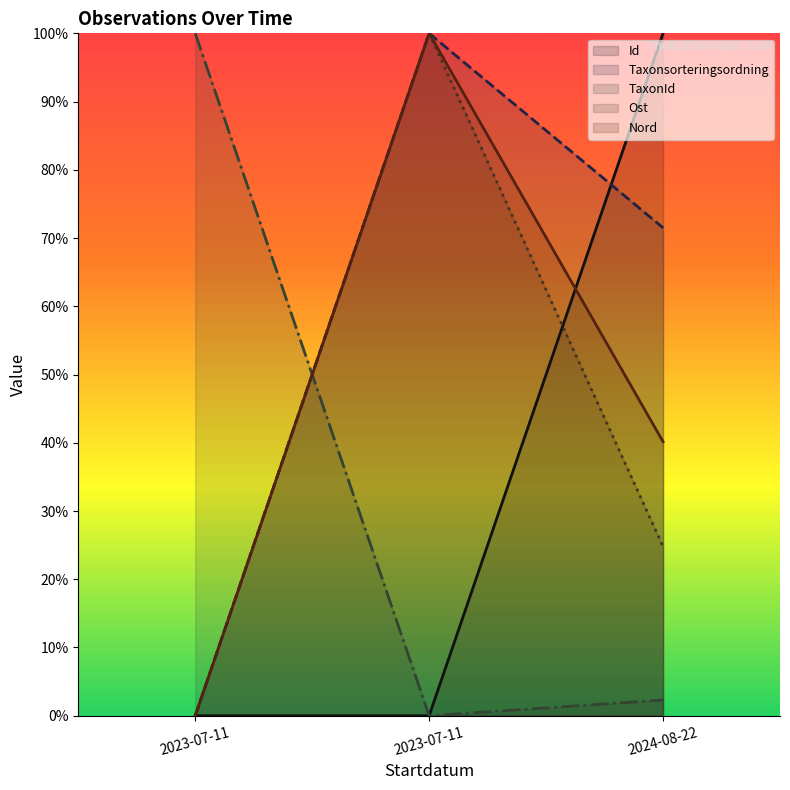

Reading left to right, transcribe all the data shown in this chart.

Id: 0.0	0.0	100.0
Taxonsorteringsordning: 0.0	100.0	71.5
TaxonId: 100.0	0.0	2.3
Ost: 0.0	100.0	24.8
Nord: 0.0	100.0	40.2